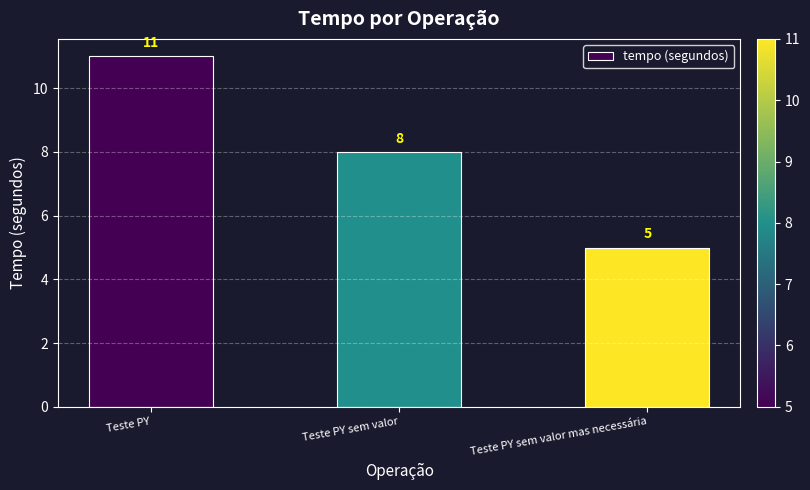

How many data points are less than 8?

1